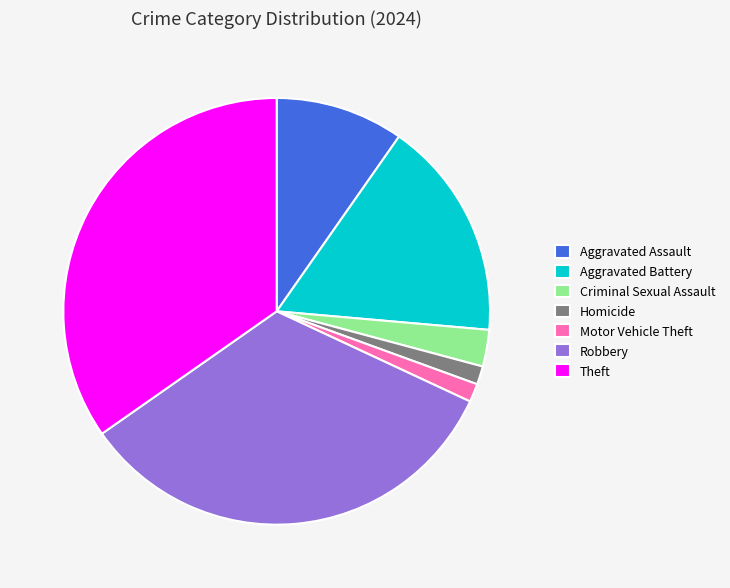

How many segments does this pie chart have?

7